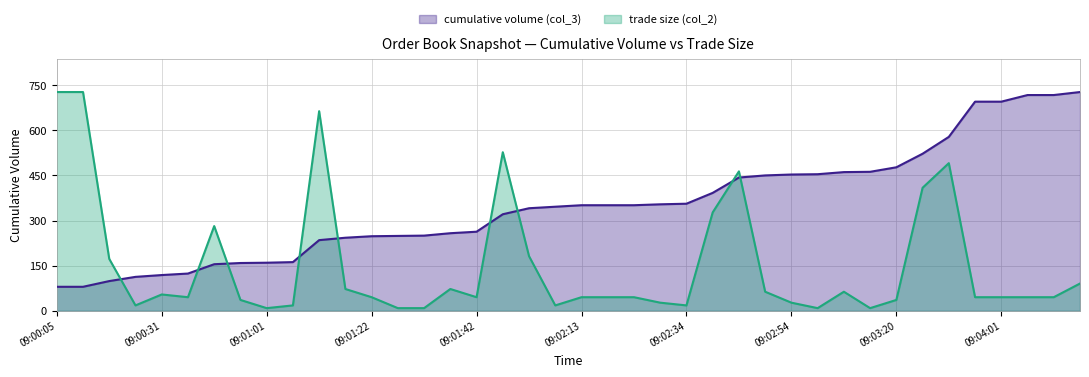

What is the difference between the highest and lowest values at 09:01:42?

217.6